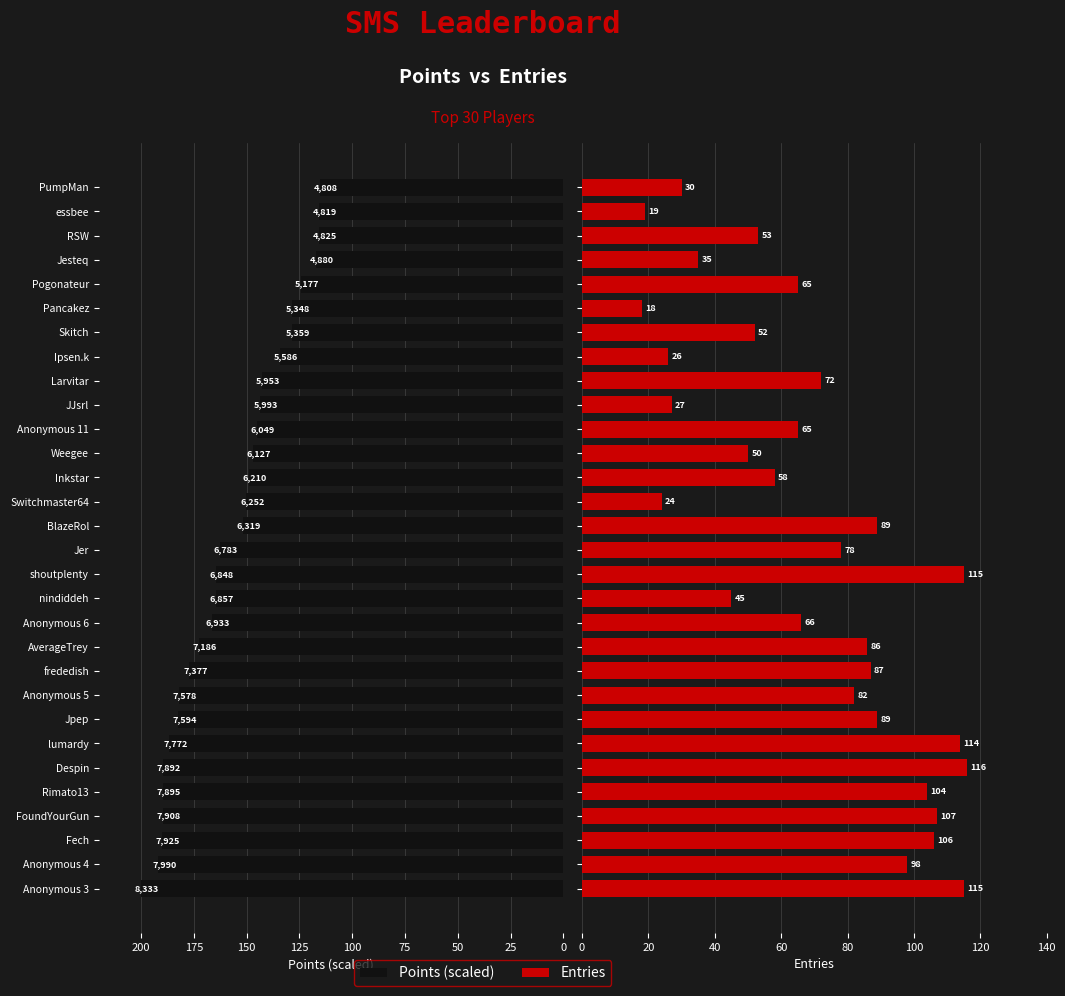

What is the greatest value displayed?

200.0